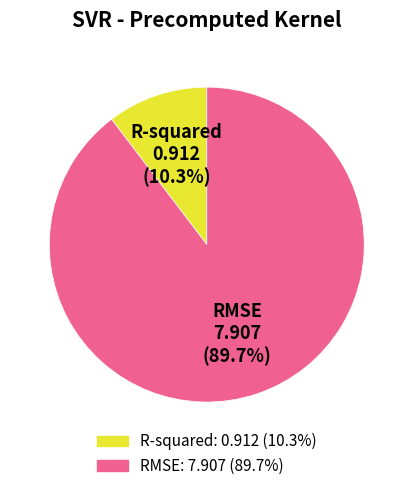

True or false: R-squared accounts for 1% of the total.

False